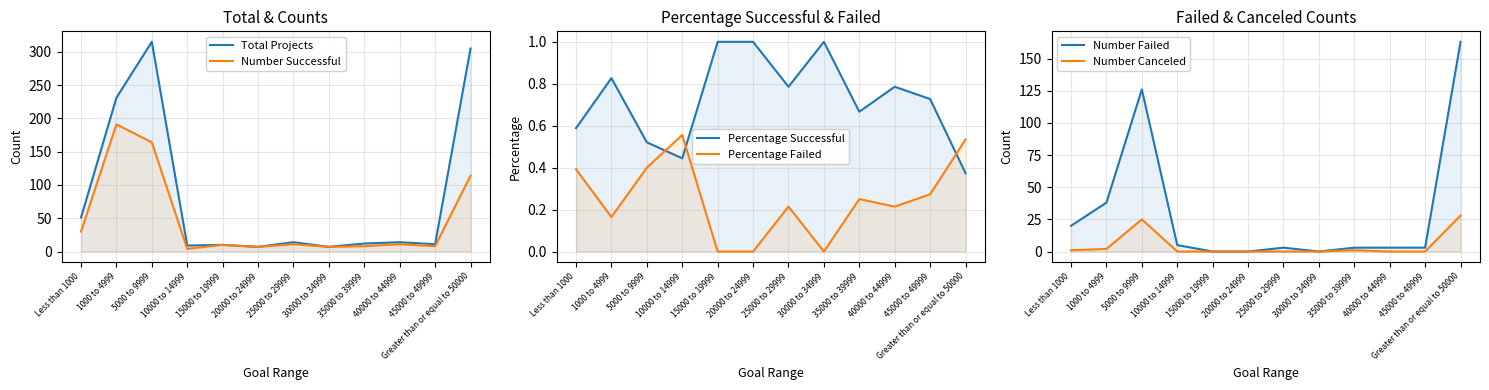

True or false: Percentage Failed and Total Projects cross at least once.

False